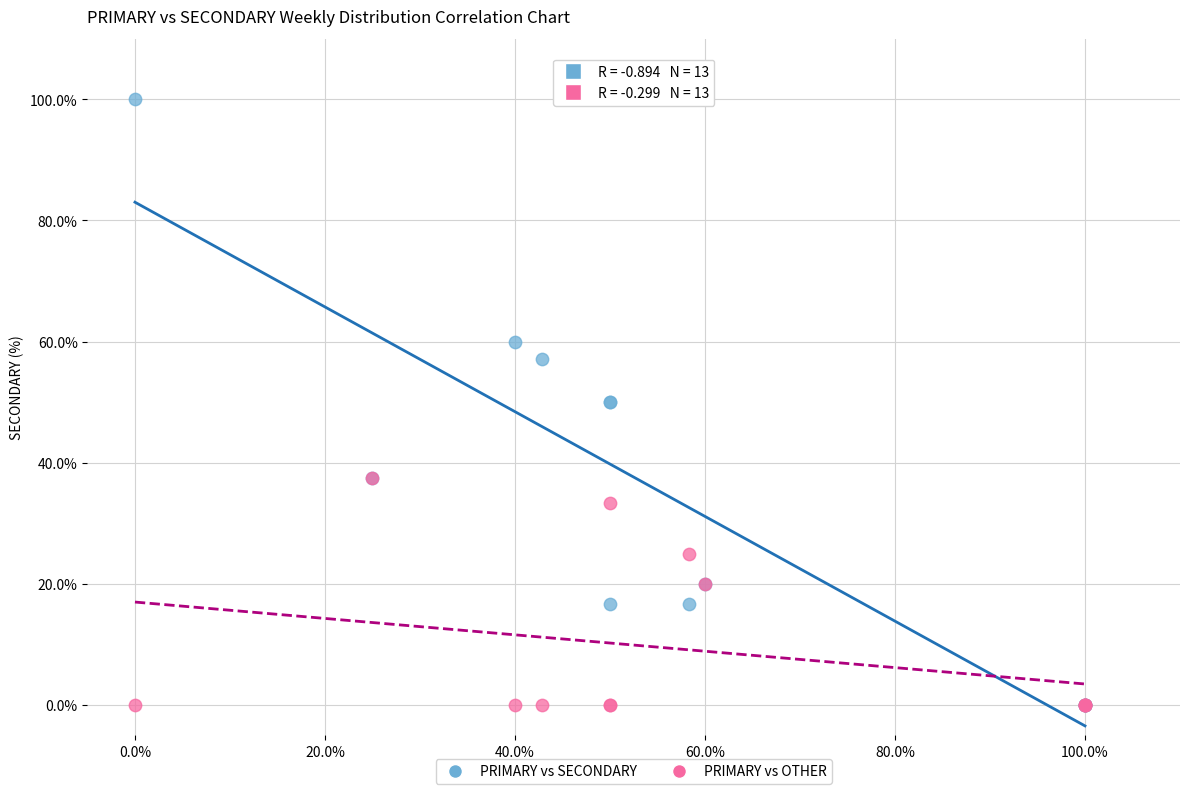

Which series has the widest spread of Y values?

PRIMARY vs SECONDARY